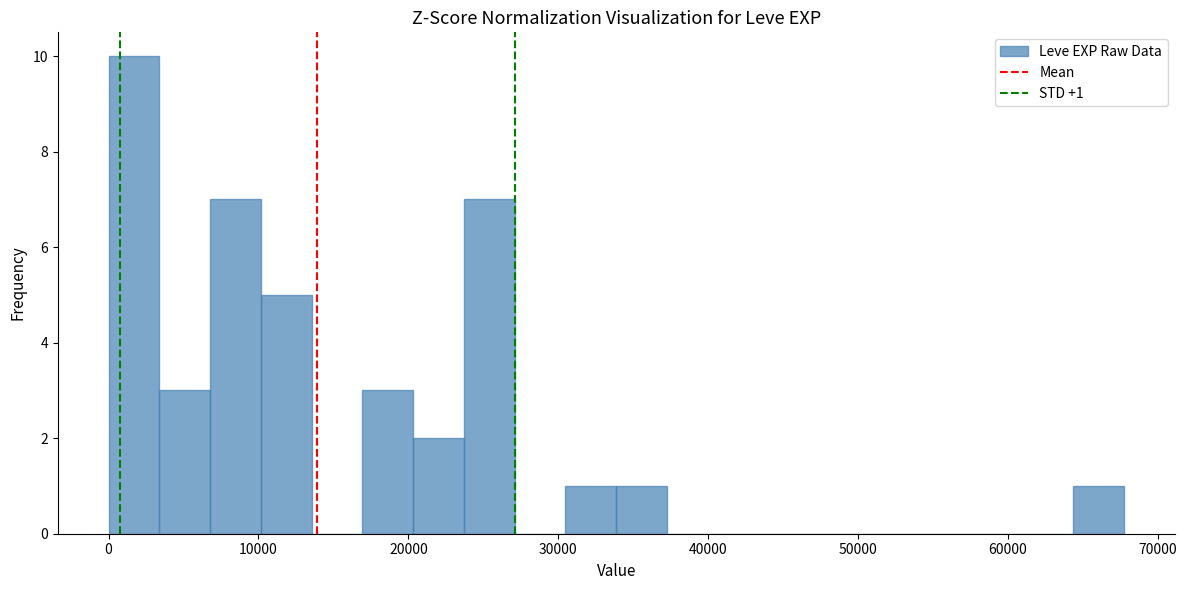

Read against the x-axis, roughly where is the centre of the tallest bar?

2000